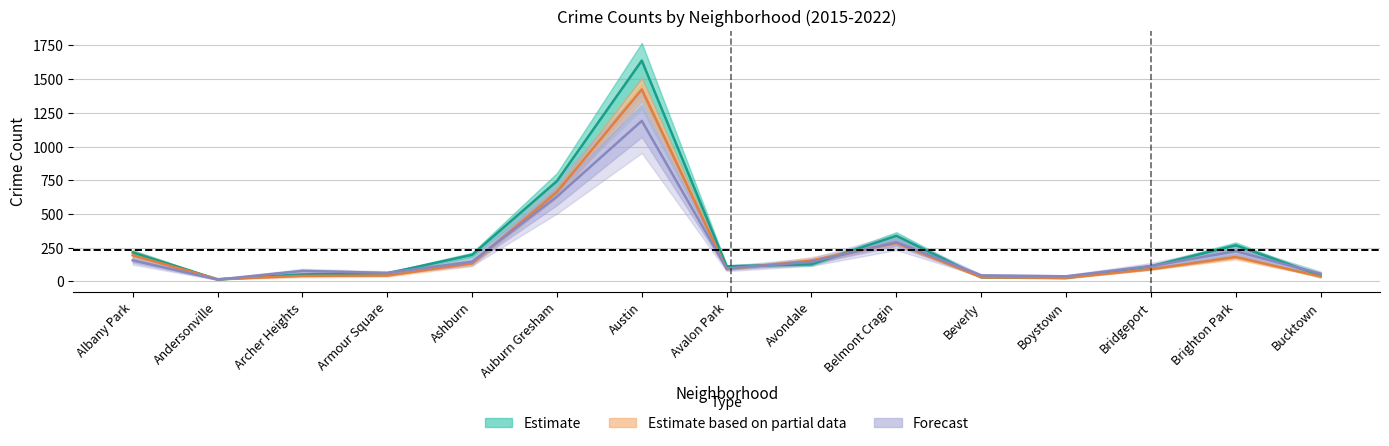

What is the value of the 2016 point at the 12th from the left?

26.0